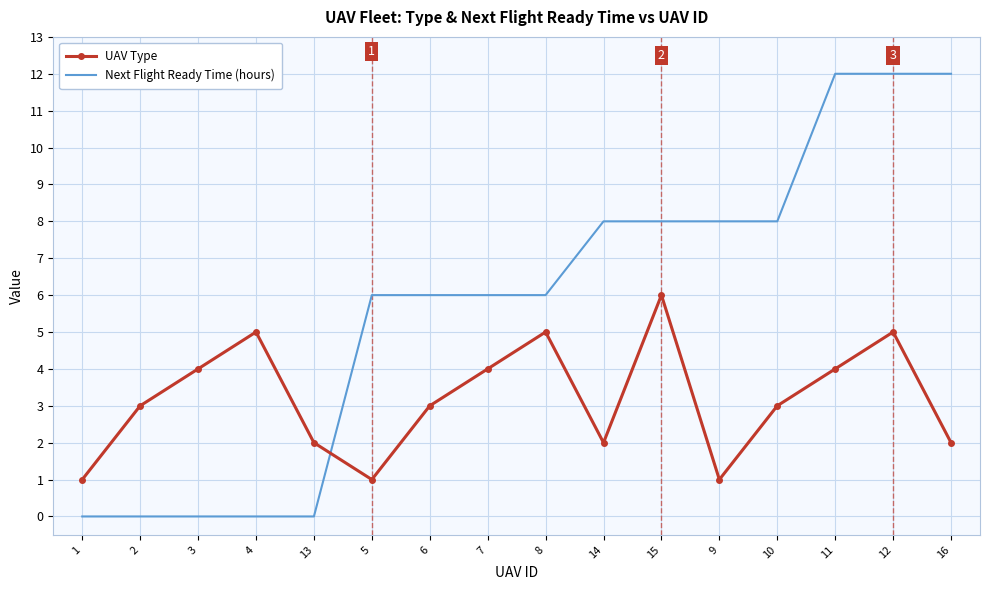

What is the difference between the highest and lowest values at 16?

10